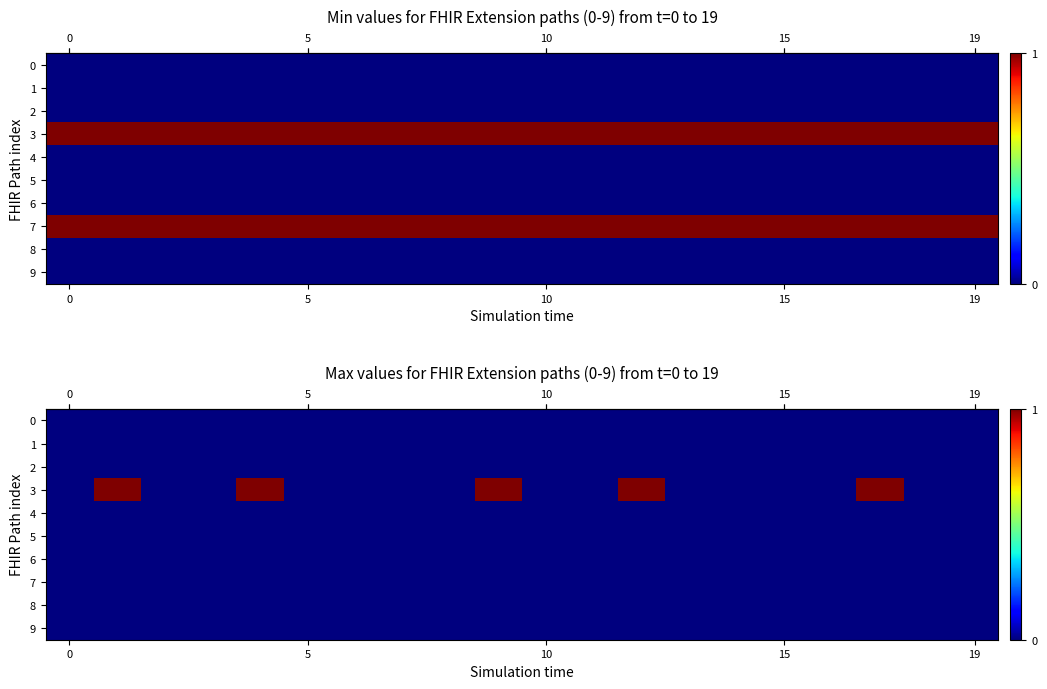

Between 6 and 19, which is larger?

6